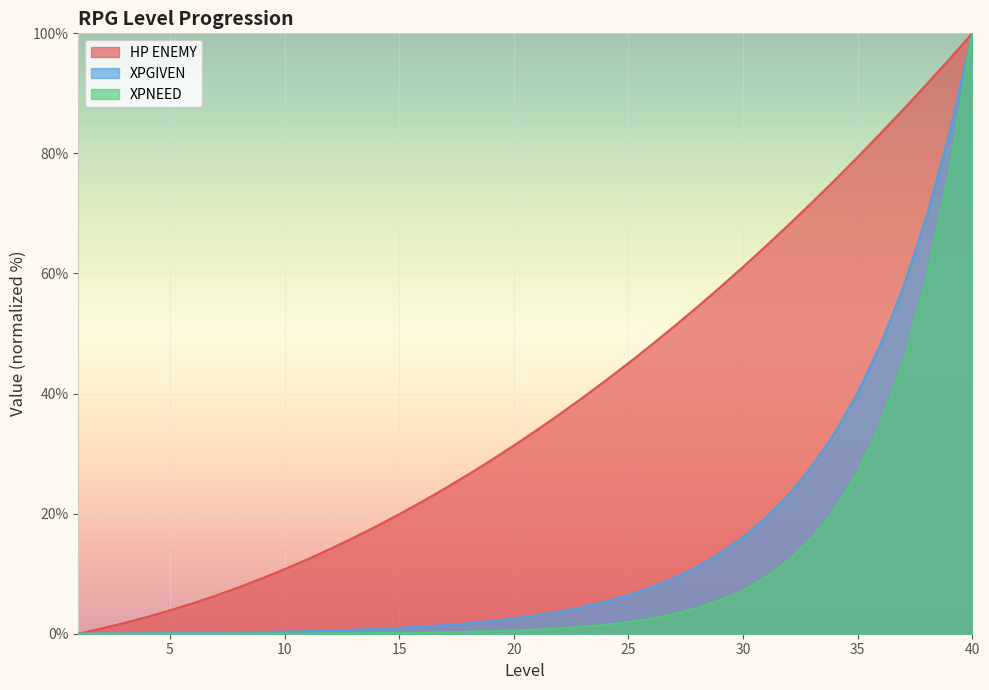

What is the total value across all series at 3?

1.8